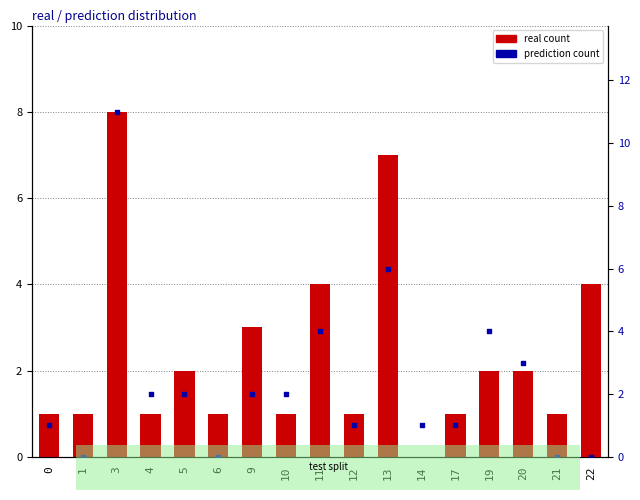

At how many categories does at least one series exceed 9?

1